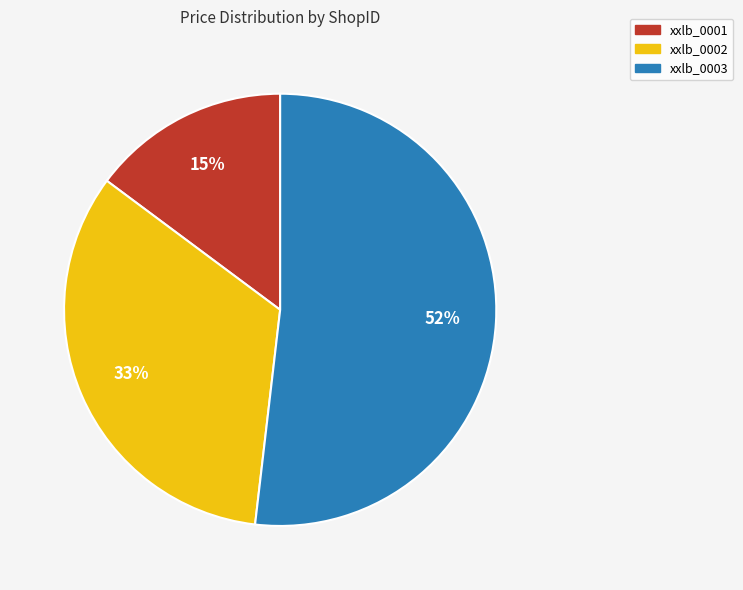

To the nearest percent, what portion does xxlb_0001 represent?

15%